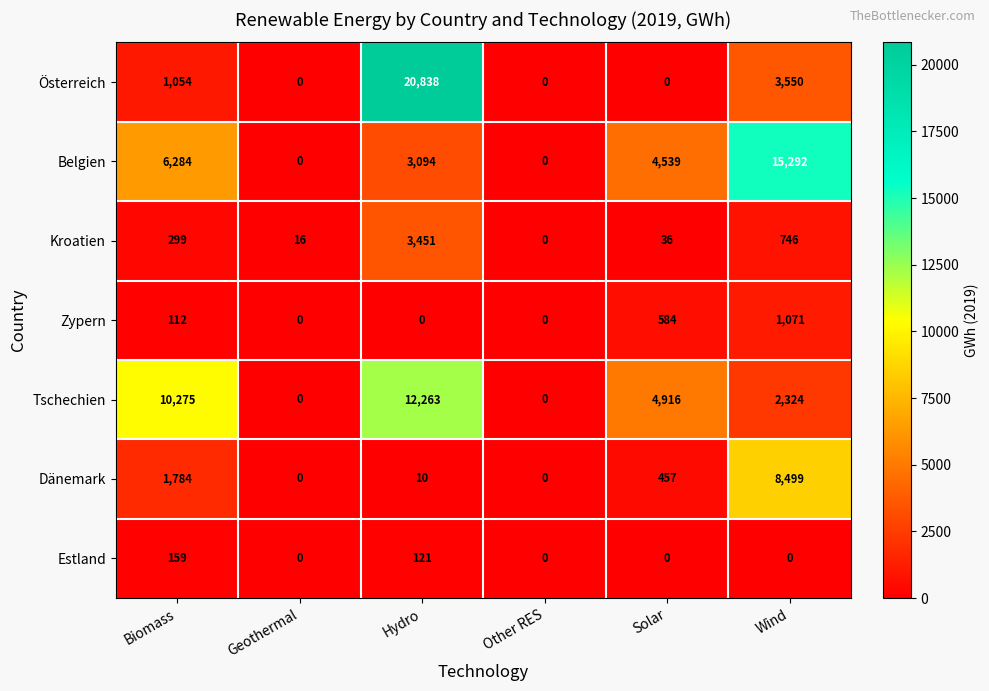

Count the number of data series in this chart.

7